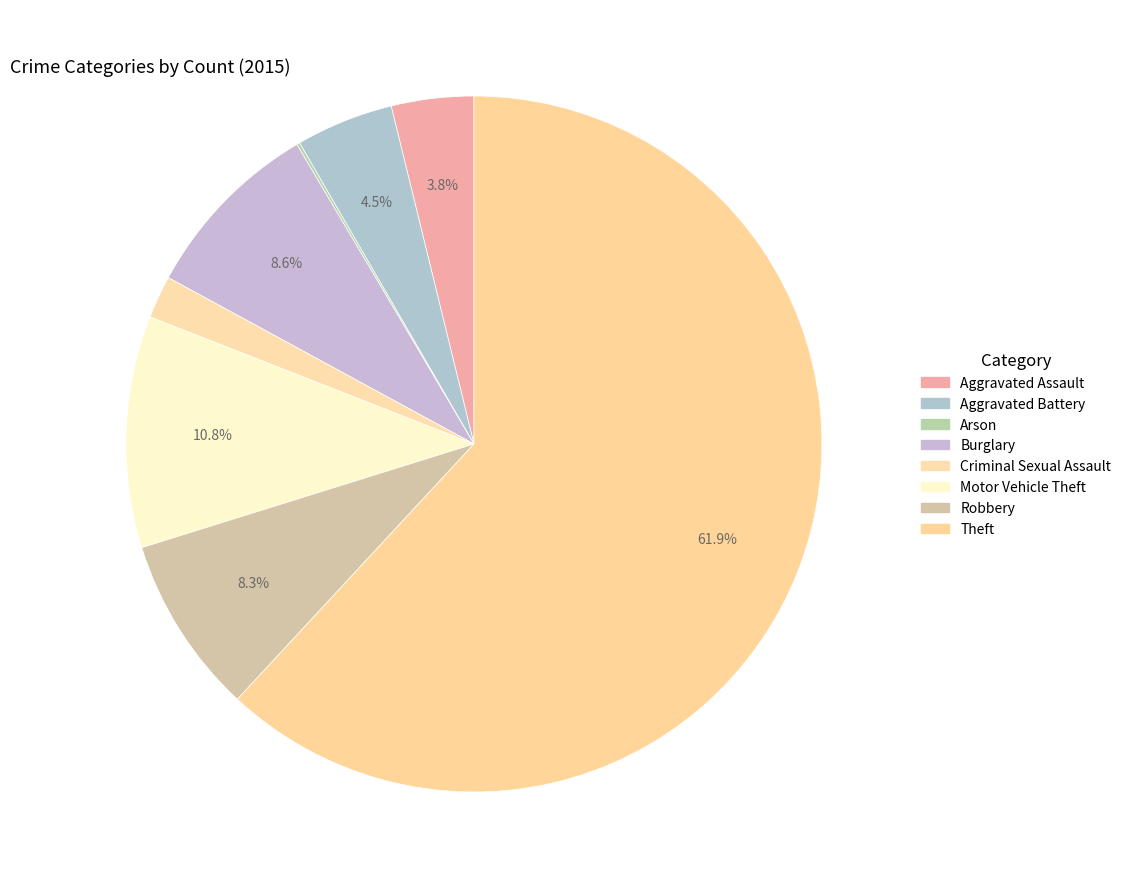

Is there any slice that represents more than half of the pie?

Yes